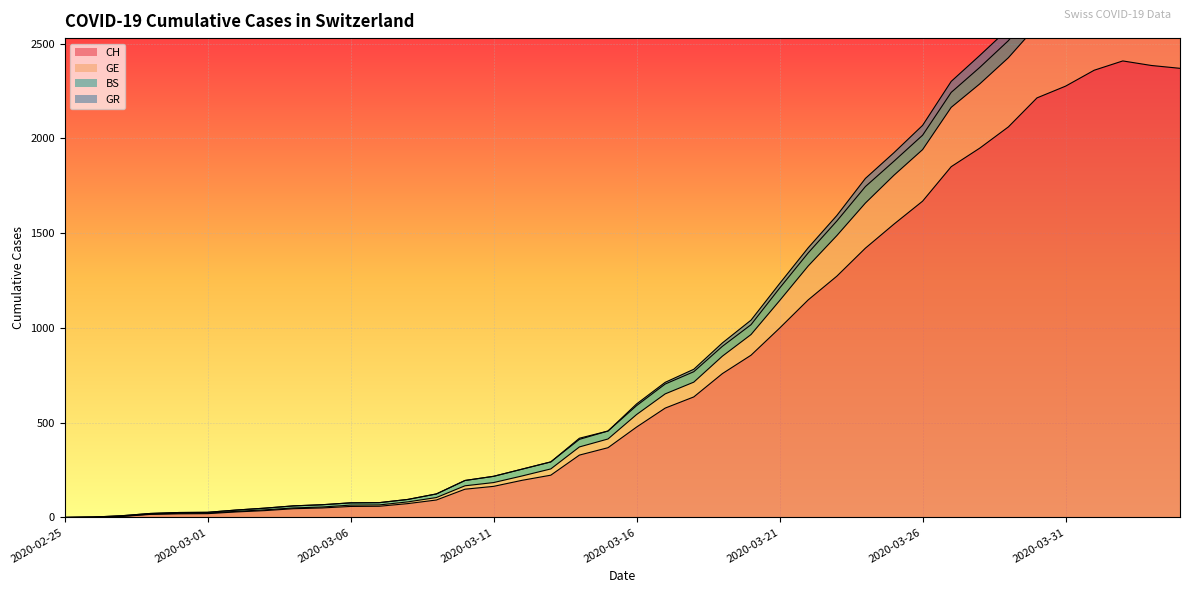

What is the maximum value for CH?

2409